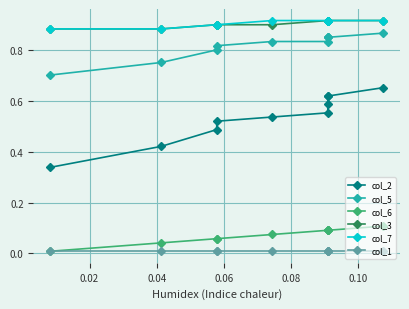

What value does the col_5 series have at 0.08?

0.8